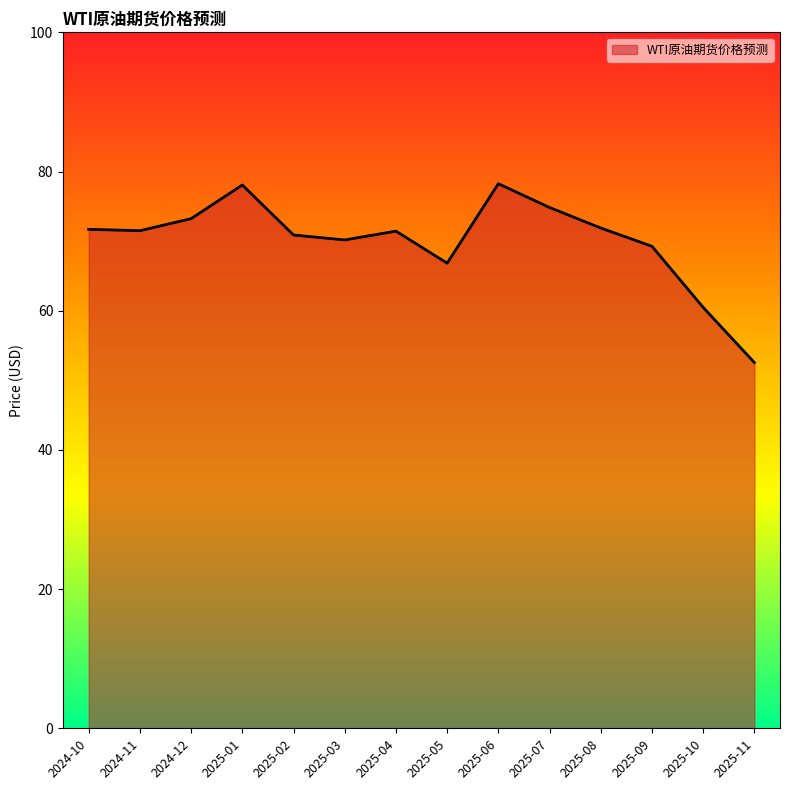

What is the sum of the values at 2025-10 and 2024-10?

132.2